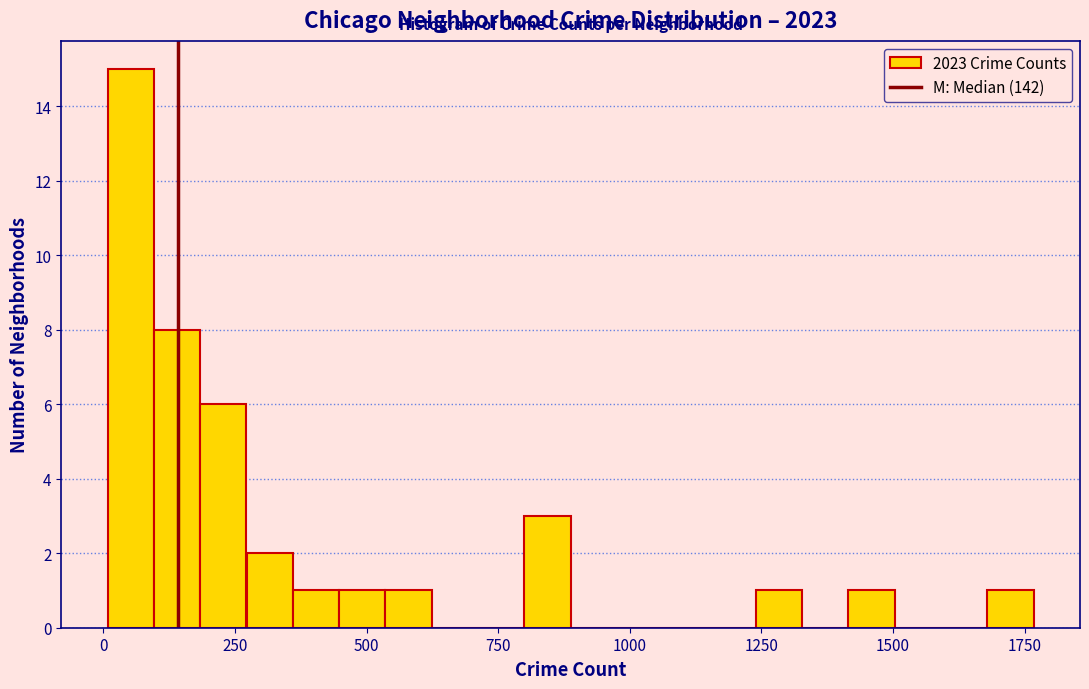

Read against the x-axis, roughly where is the centre of the tallest bar?

50